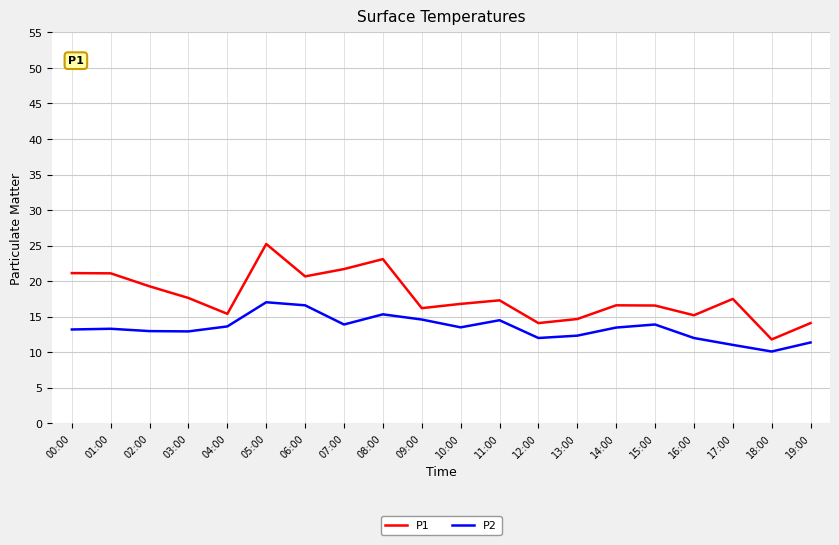

True or false: P2 and P1 intersect in this chart.

False